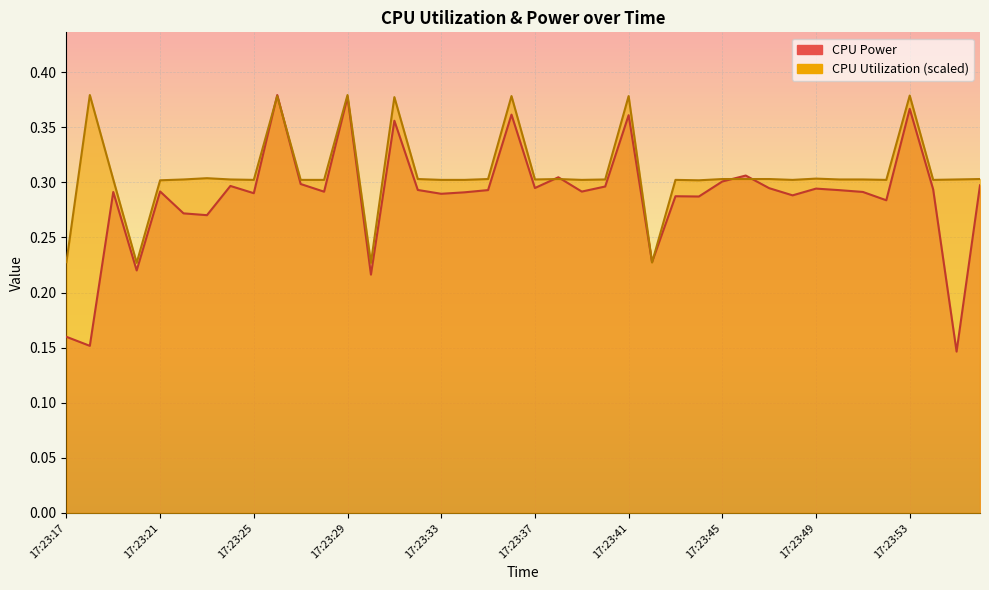

What are all the series names shown in the legend?

CPU Power, CPU Utilization